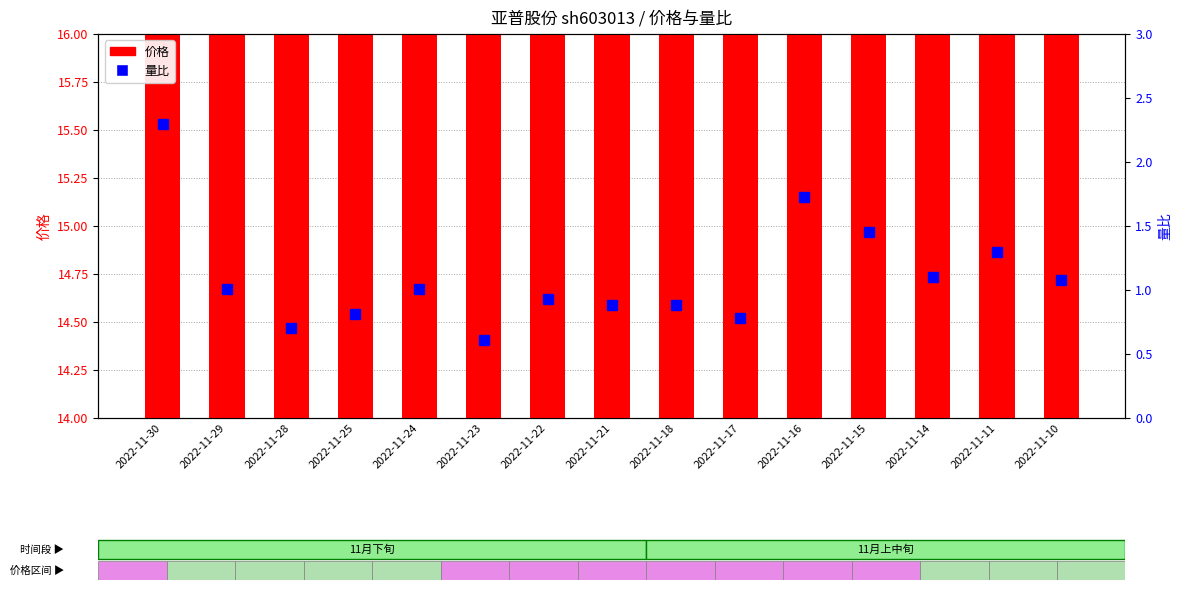

What is the value of the 量比 bar at the 1st from the left?

2.3